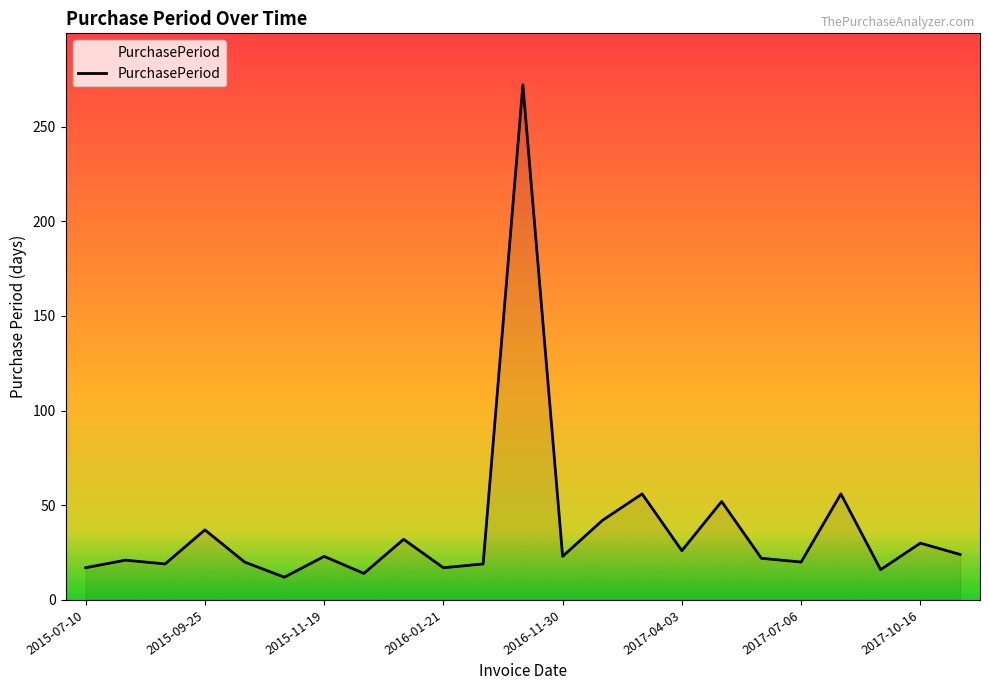

What is the difference between the maximum and minimum values?

260